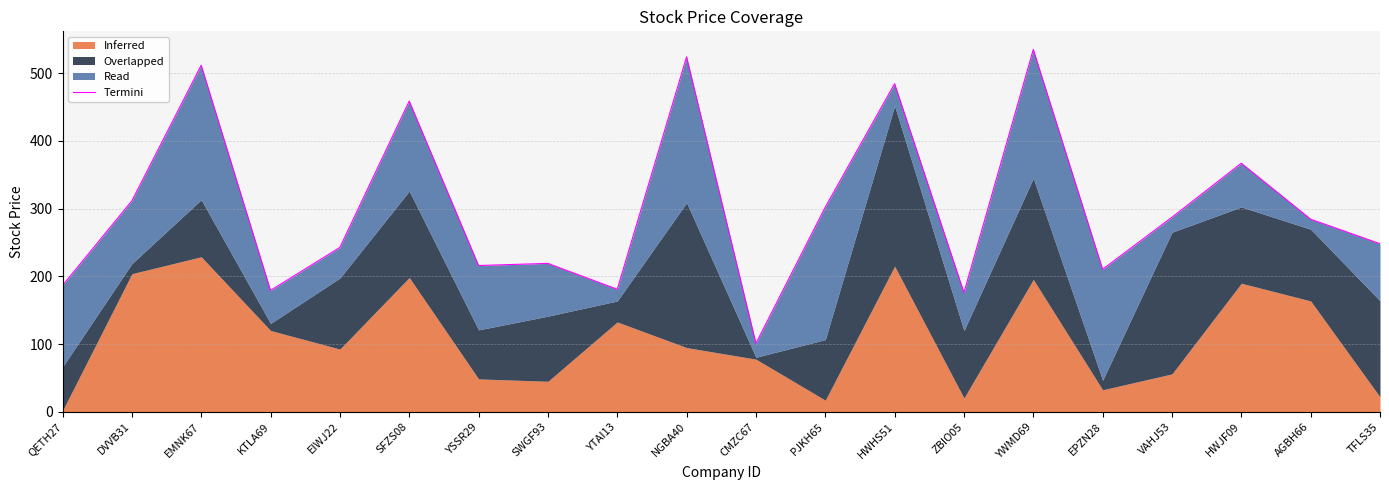

True or false: there are more than 0 points higher than both neighbors.

True